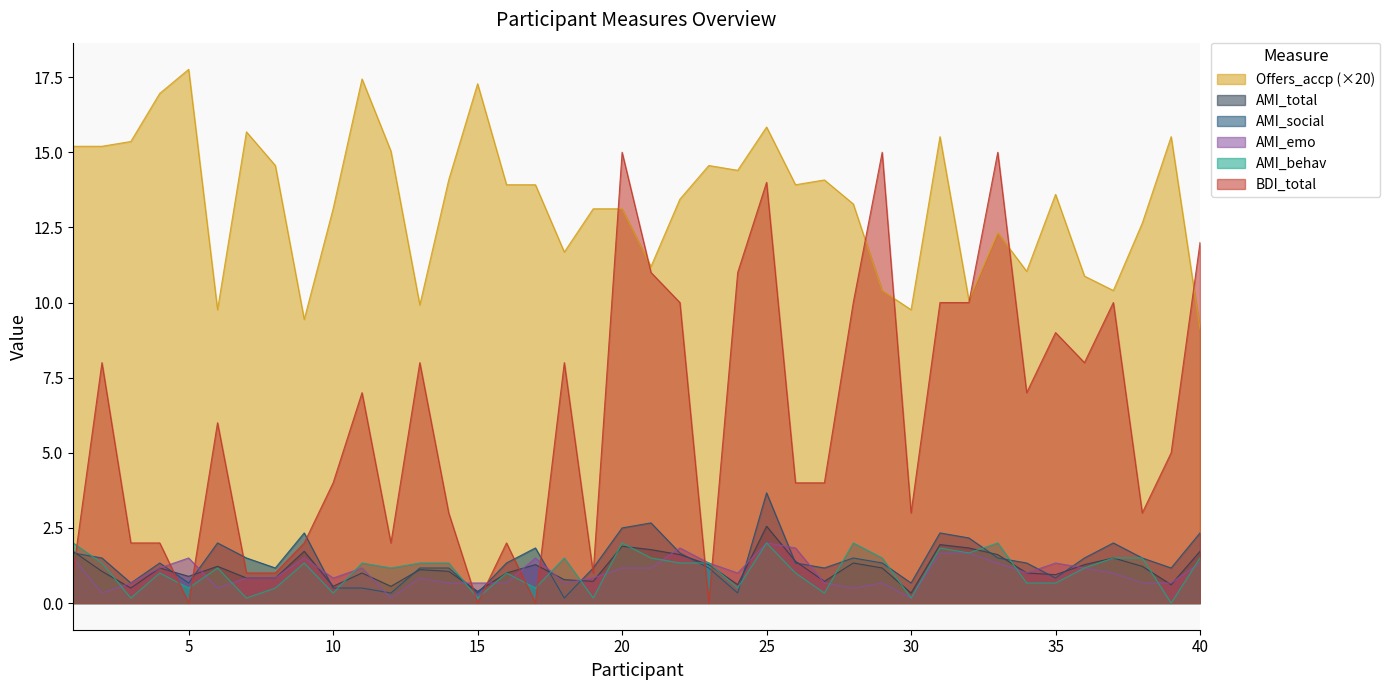

How many lines are shown in the chart?

6